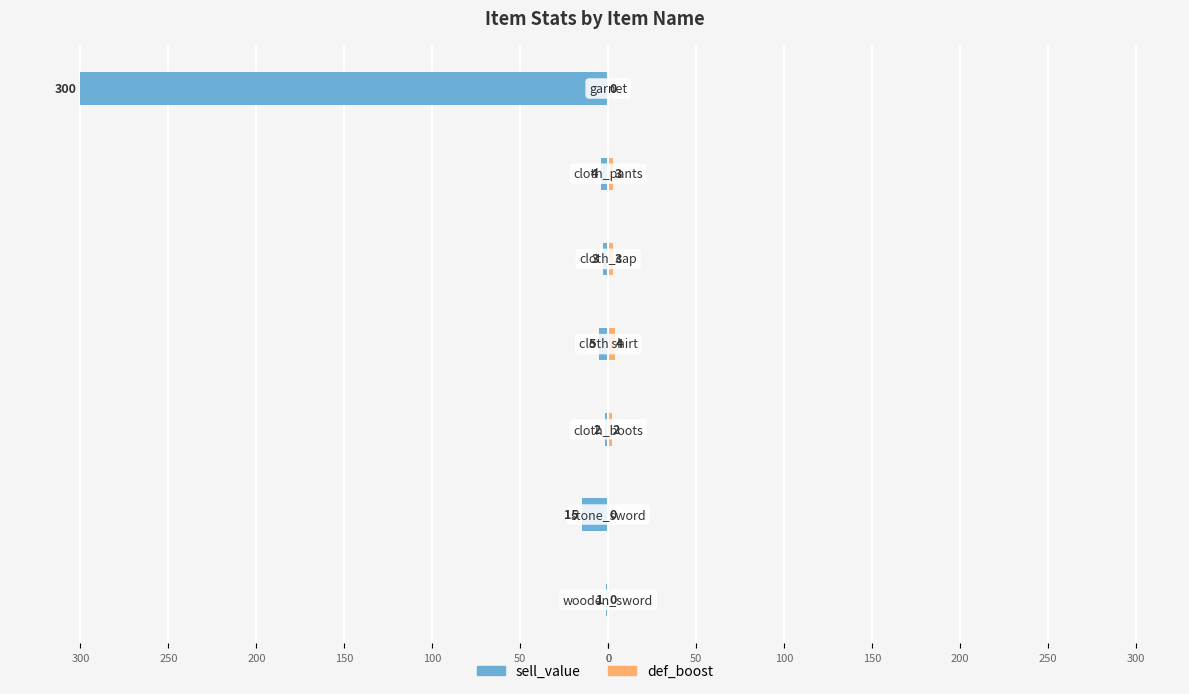

Which series changed the most between 0 and 250?

sell_value